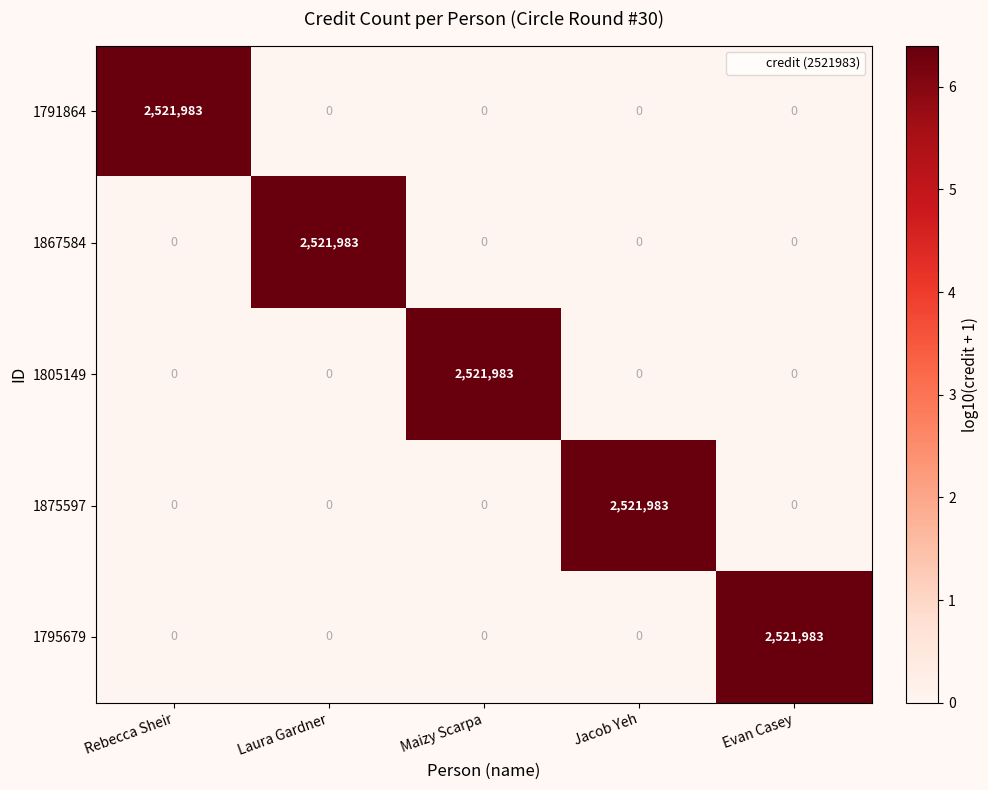

What is the spread (max minus min) of values at Maizy Scarpa?

2521983